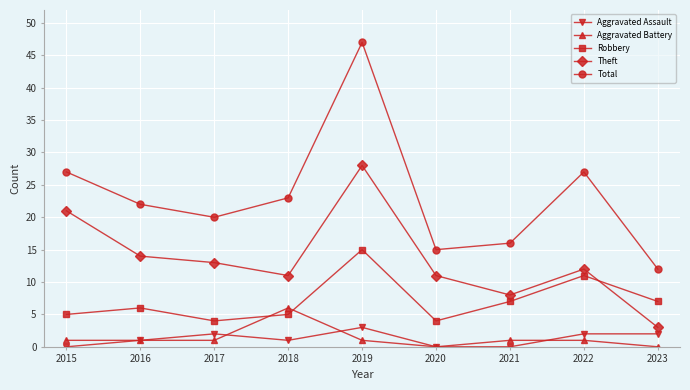

After their last crossing, which series has the higher values: Aggravated Battery or Aggravated Assault?

Aggravated Assault